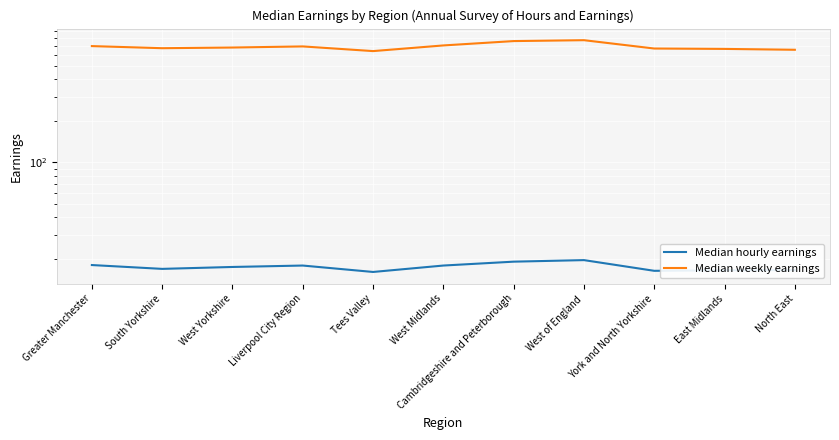

Where is Median hourly earnings nearest to the value 17?

South Yorkshire